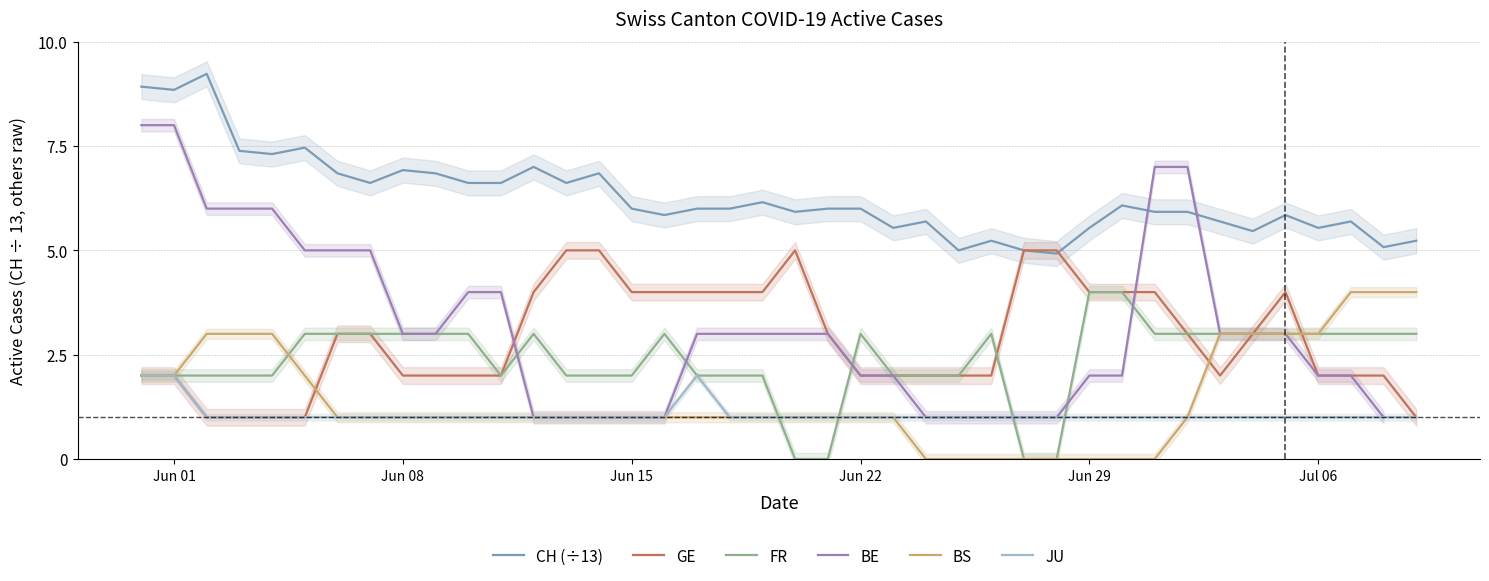

Which series has the largest total across all categories?

CH (÷13)